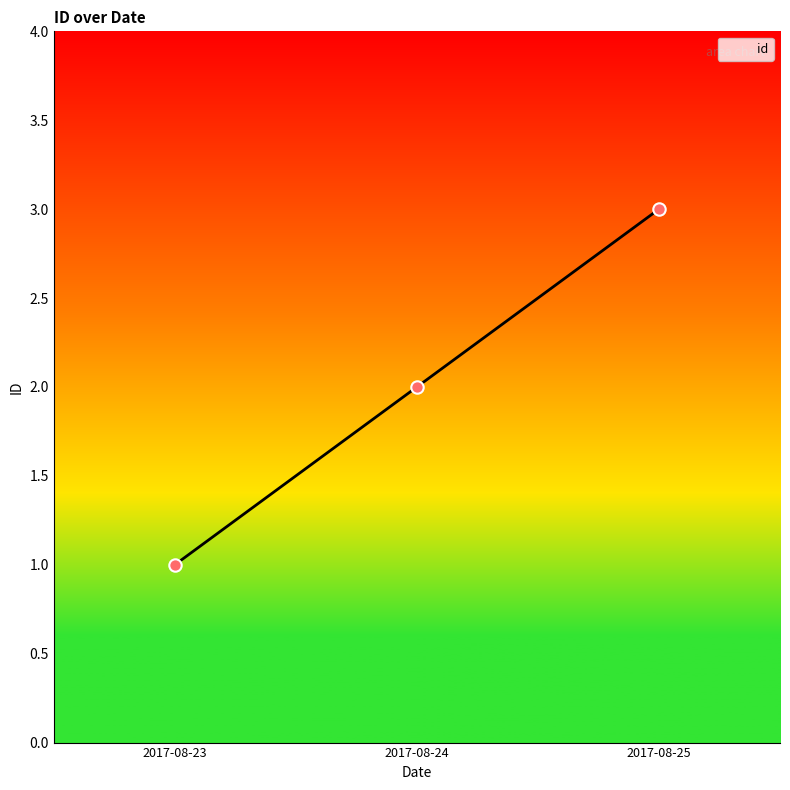

What is the ratio of the value at 2017-08-25 to the value at 2017-08-24?

1.5